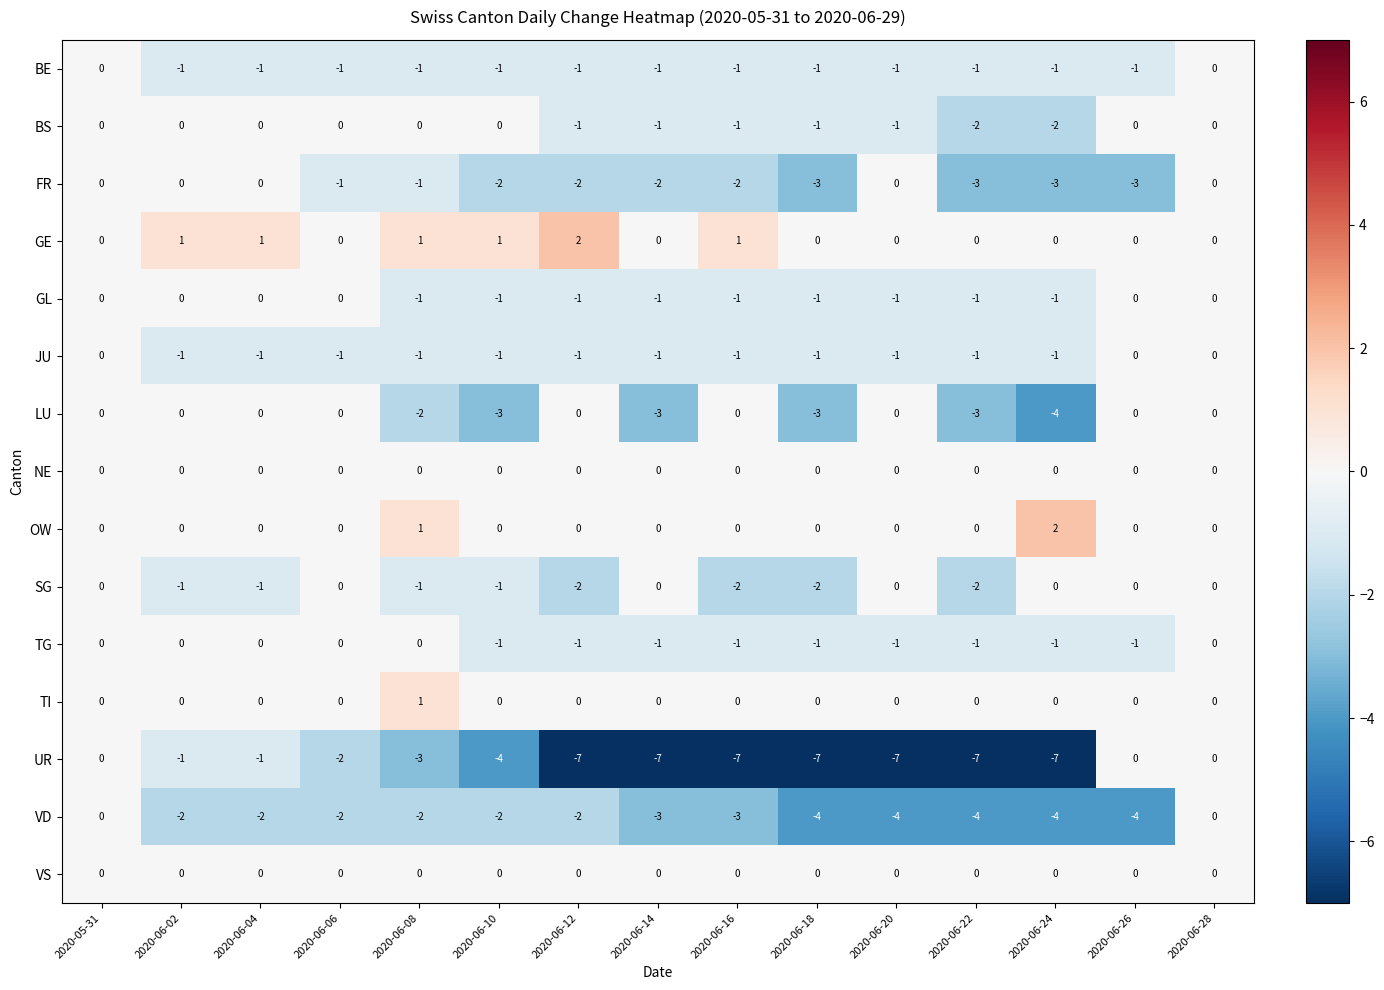

What is the sum of all VD values?

-38